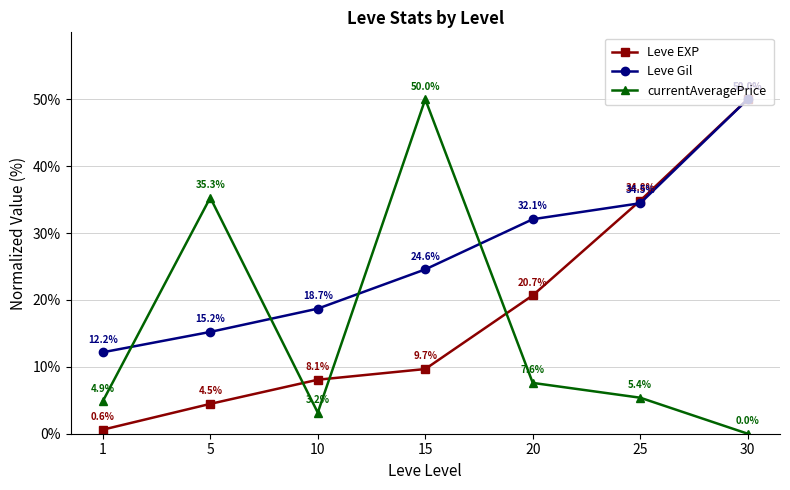

At 5, list the series in order from smallest to largest.

Leve EXP, Leve Gil, currentAveragePrice